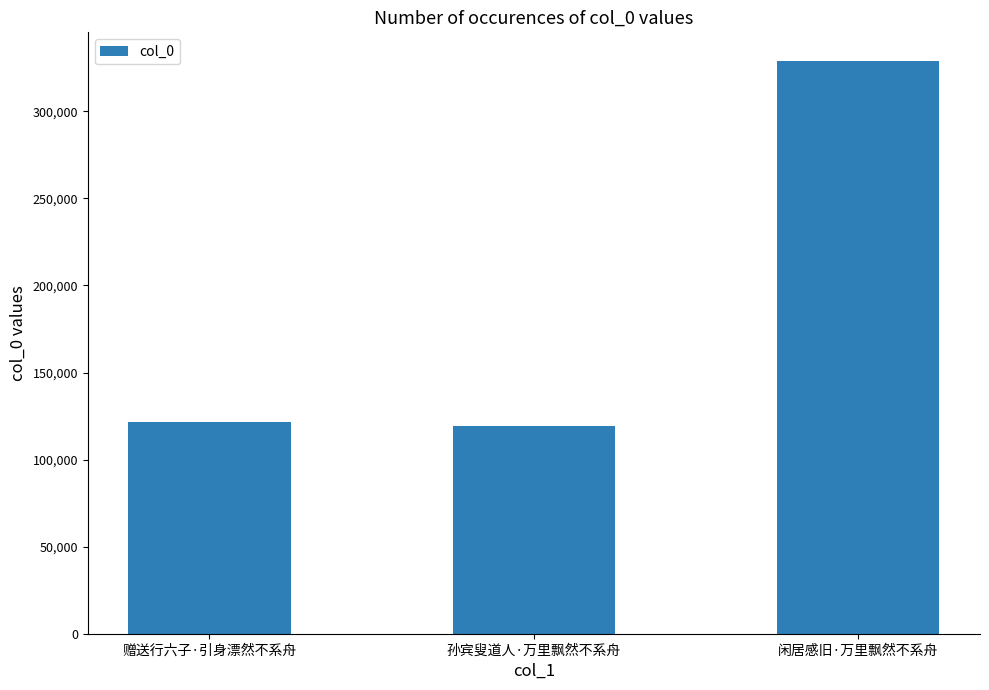

Approximately how many times larger is the value at 闲居感旧·万里飘然不系舟 compared to 赠送行六子·引身漂然不系舟?

2.7